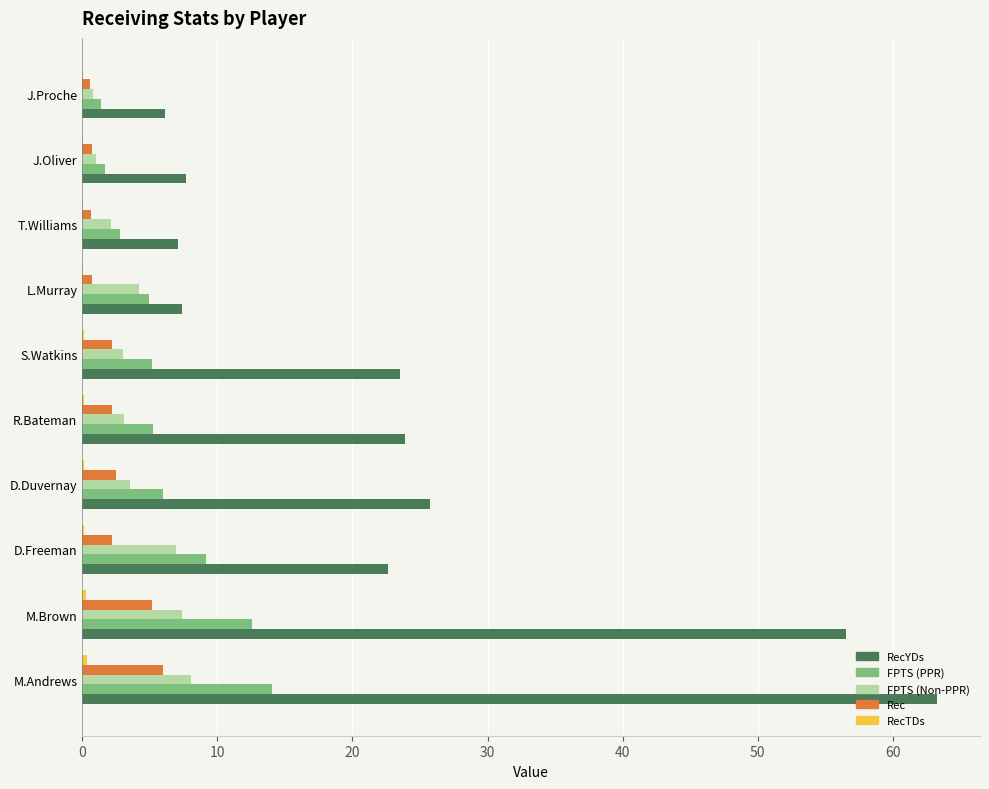

Is the value of Rec at D.Freeman greater than the value of FPTS (Non-PPR) at L.Murray?

No